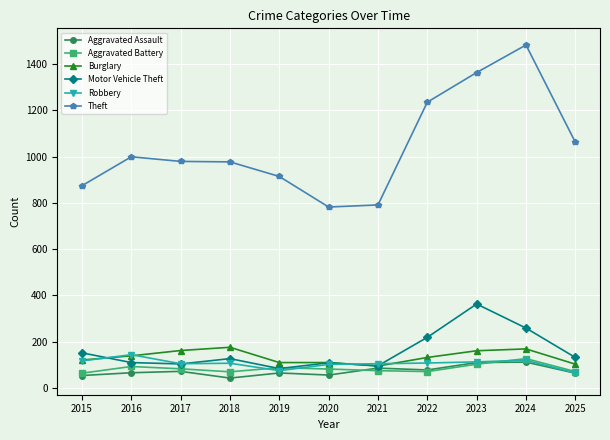

The Motor Vehicle Theft series shows 196 at 2025. True or false?

False